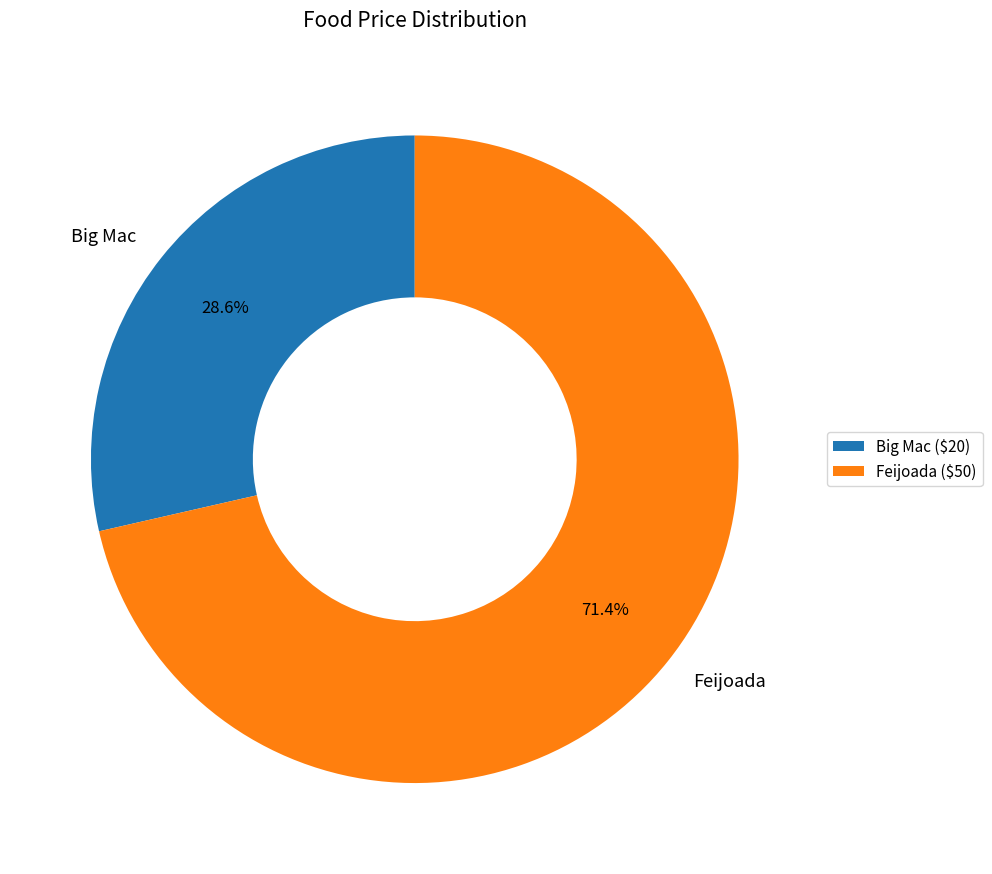

Count the number of slices in the pie.

2